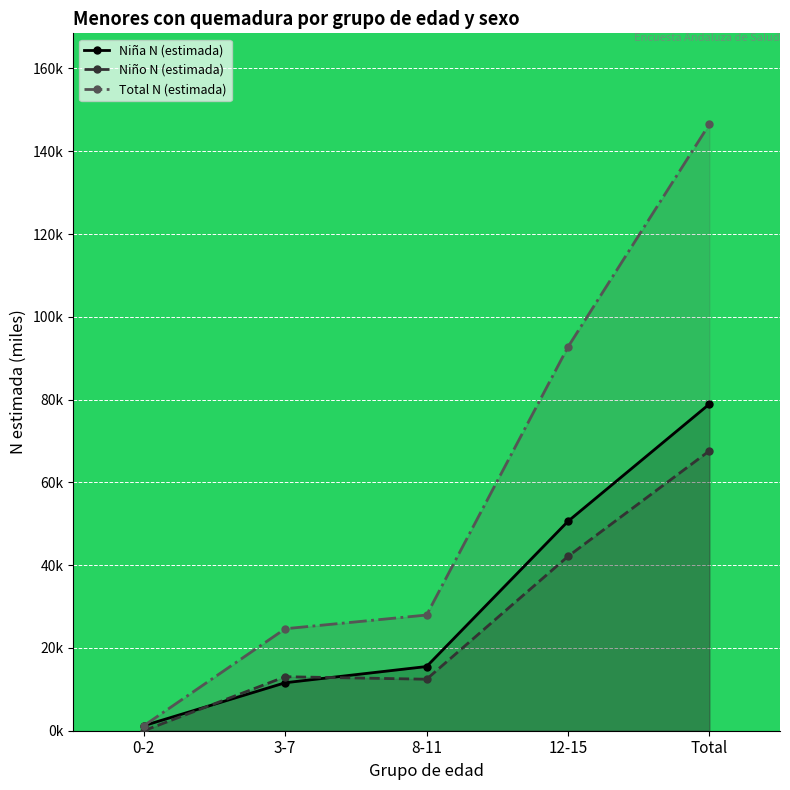

What is the difference between the maximum and minimum values in the Niña N (estimada) series?

77.7